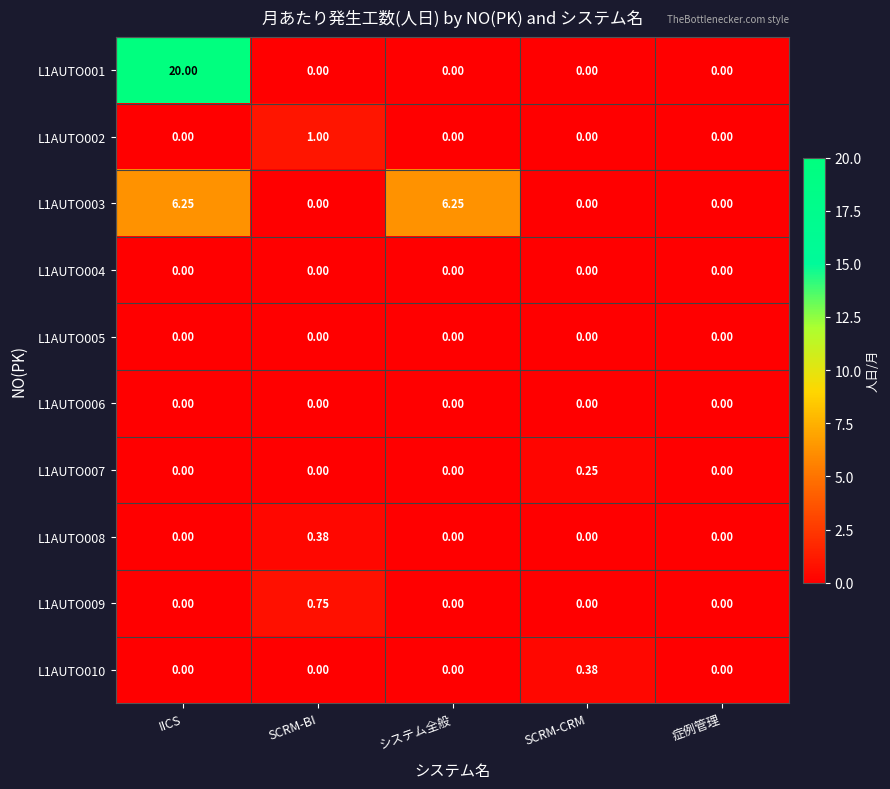

Which label corresponds to the largest value in the chart?

IICS